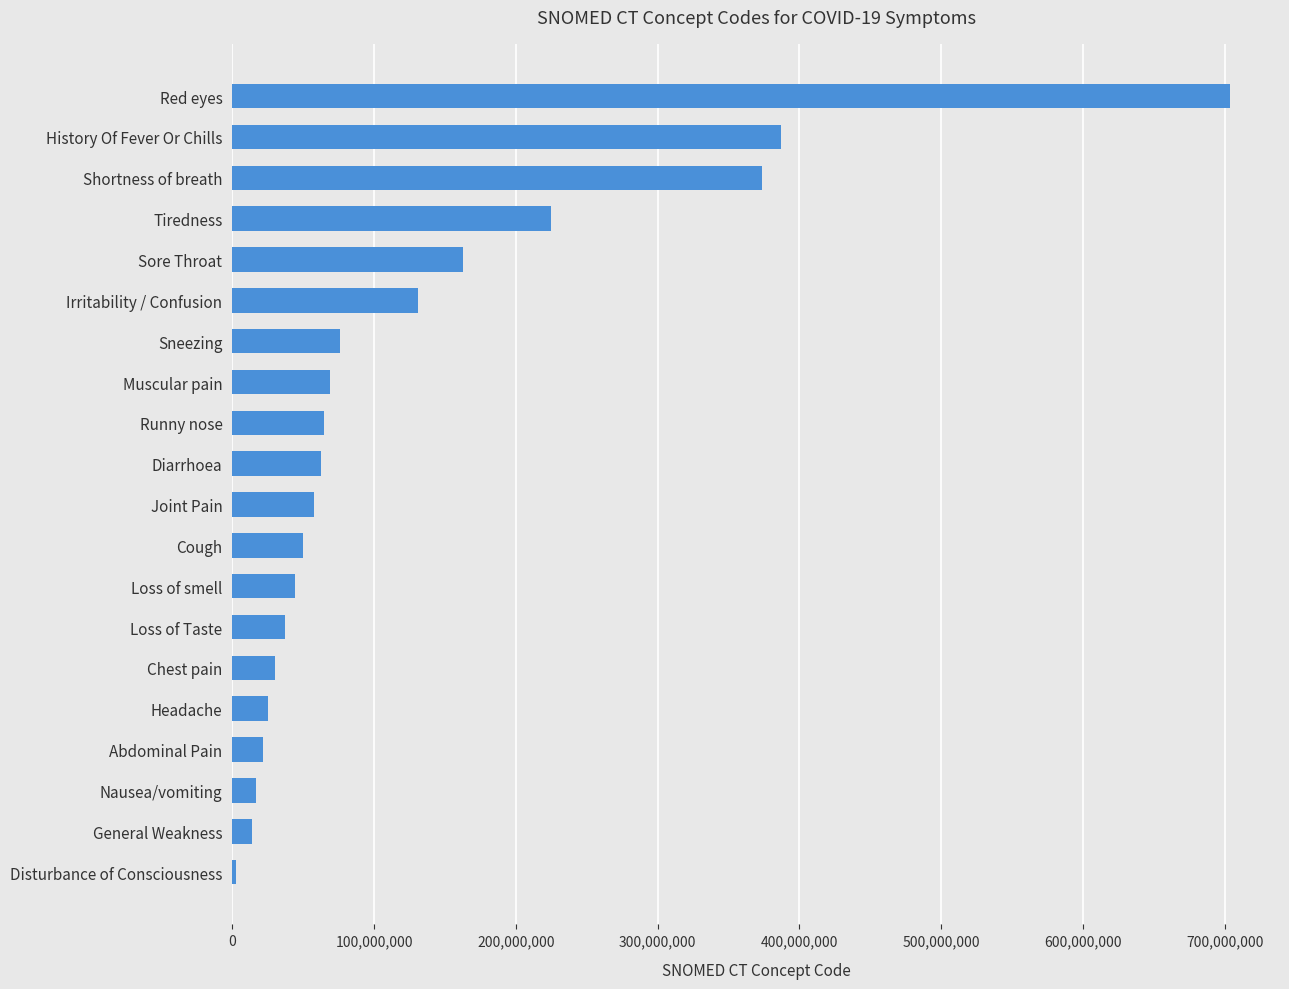

Count the number of data series in this chart.

1